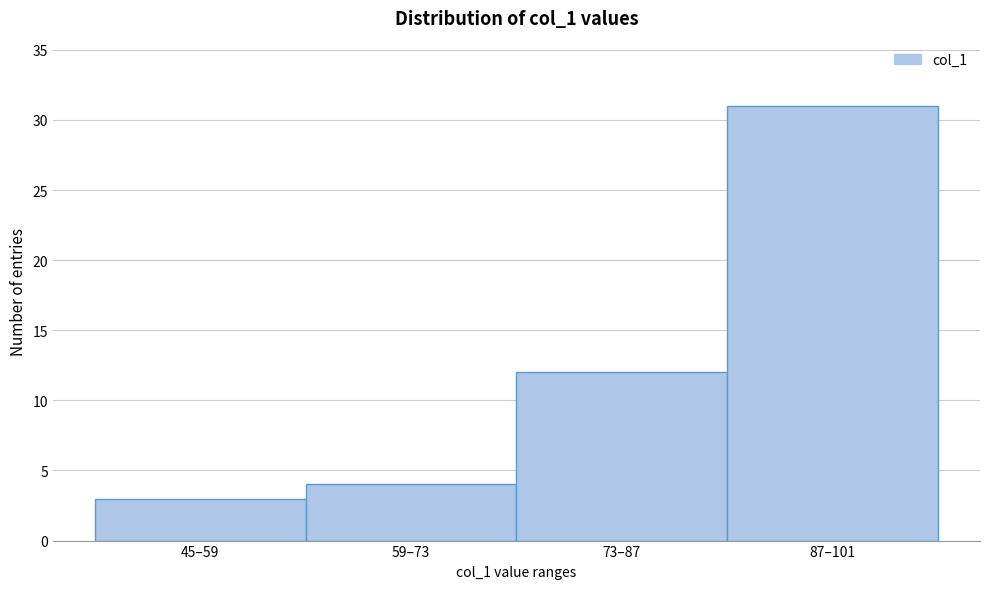

Reading left to right, transcribe all the data shown in this chart.

45–59=3	59–73=4	73–87=12	87–101=31